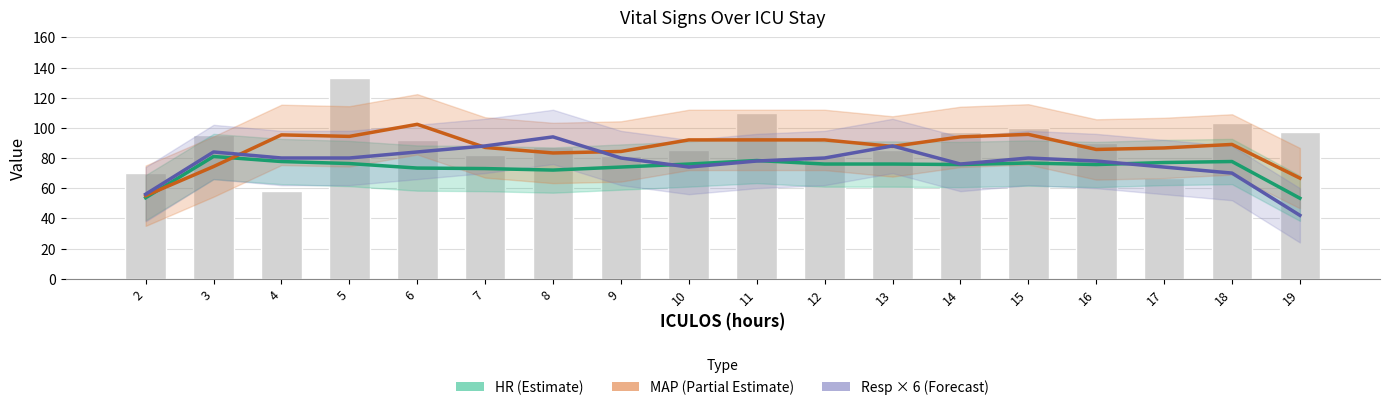

Reading right to left, what are all the values shown in this chart?

HR (Estimate): 19=53.3	18=77.7	17=77.0	16=75.7	15=76.7	14=75.7	13=76.0	12=76.0	11=78.3	10=76.0	9=74.0	8=72.0	7=73.0	6=73.3	5=76.3	4=77.7	3=81.0	2=53.7
MAP (Partial Estimate): 19=66.7	18=89.0	17=86.7	16=85.7	15=95.7	14=94.0	13=87.7	12=92.0	11=92.0	10=92.0	9=84.3	8=83.3	7=87.0	6=102.3	5=94.3	4=95.3	3=74.3	2=55.0
Resp × 6 (Forecast): 19=42.0	18=70.0	17=74.0	16=78.0	15=80.0	14=76.0	13=88.0	12=80.0	11=78.0	10=74.0	9=80.0	8=94.0	7=88.0	6=84.0	5=80.0	4=80.0	3=84.0	2=56.0